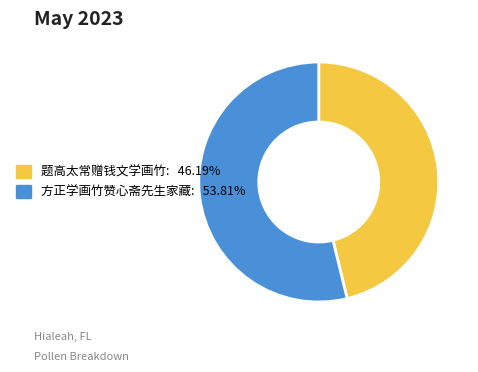

Which slice is the smallest?

题高太常赠钱文学画竹